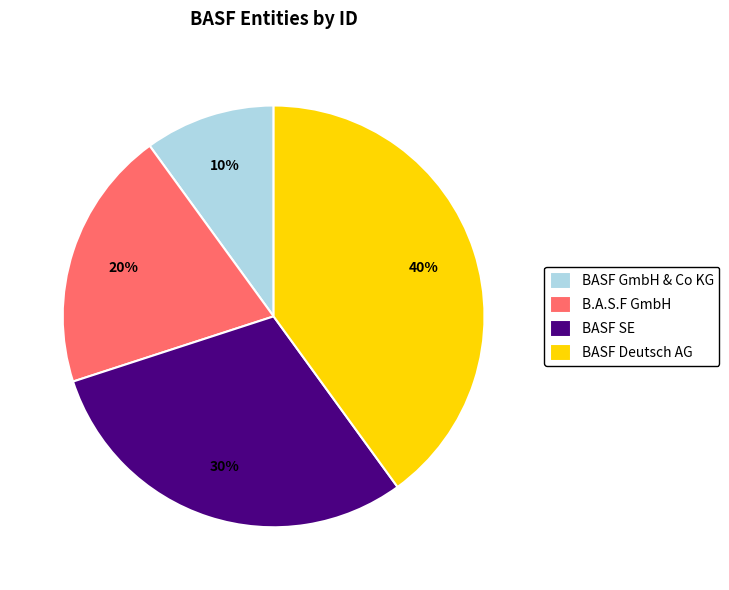

To the nearest percent, what is the difference between the BASF SE and B.A.S.F GmbH slice percentages?

10%